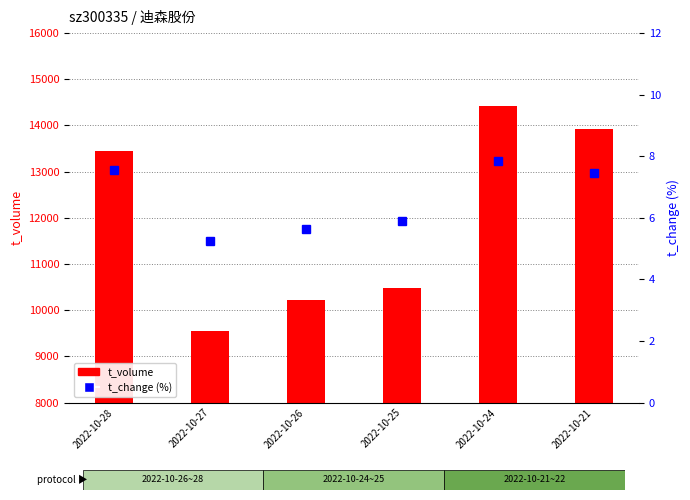

What are all the series names shown in the legend?

t_volume, t_change (%)